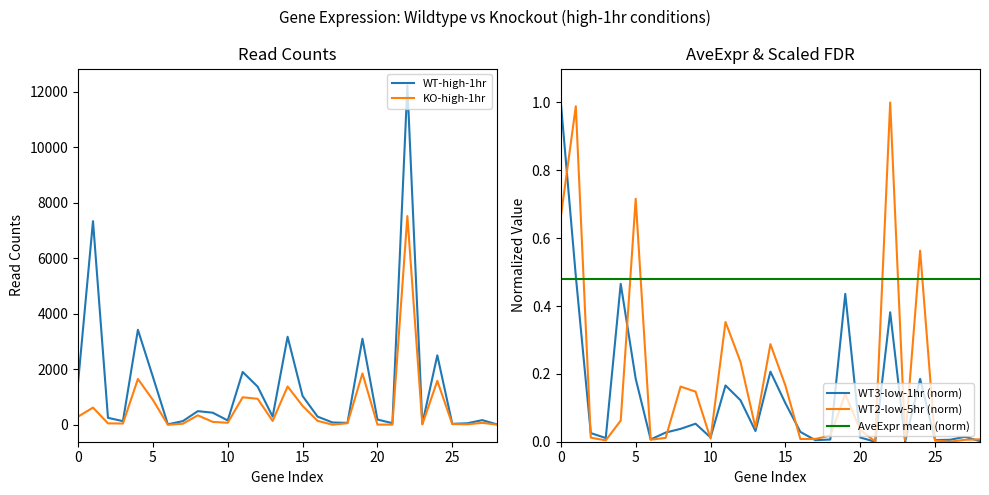

The WT2_low_5hr series shows -0.4 at 26. True or false?

False